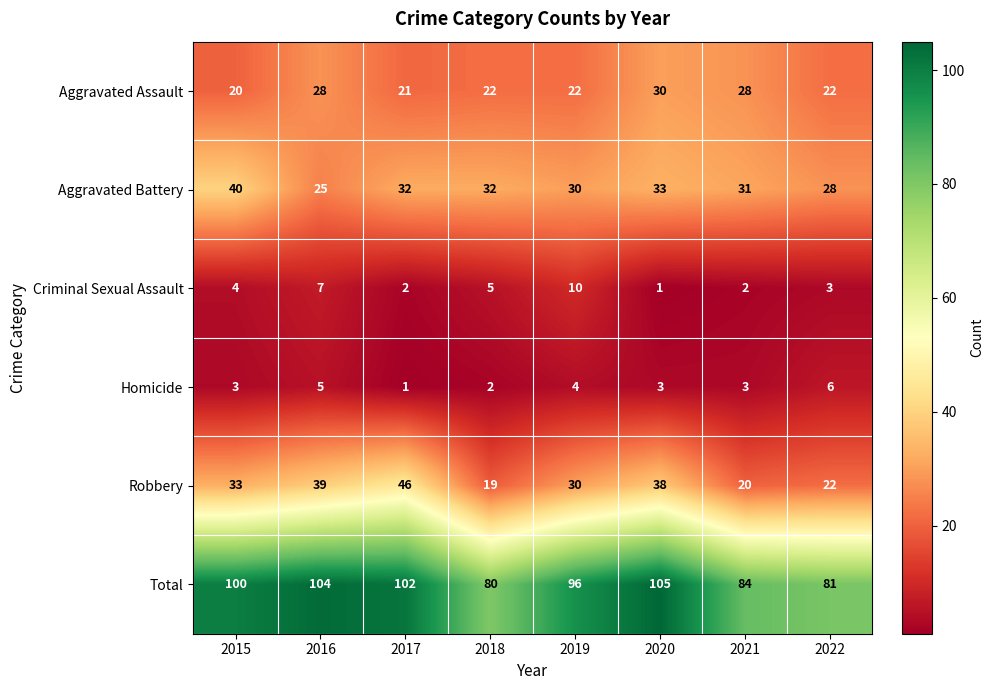

What is the maximum value shown in the chart?

105